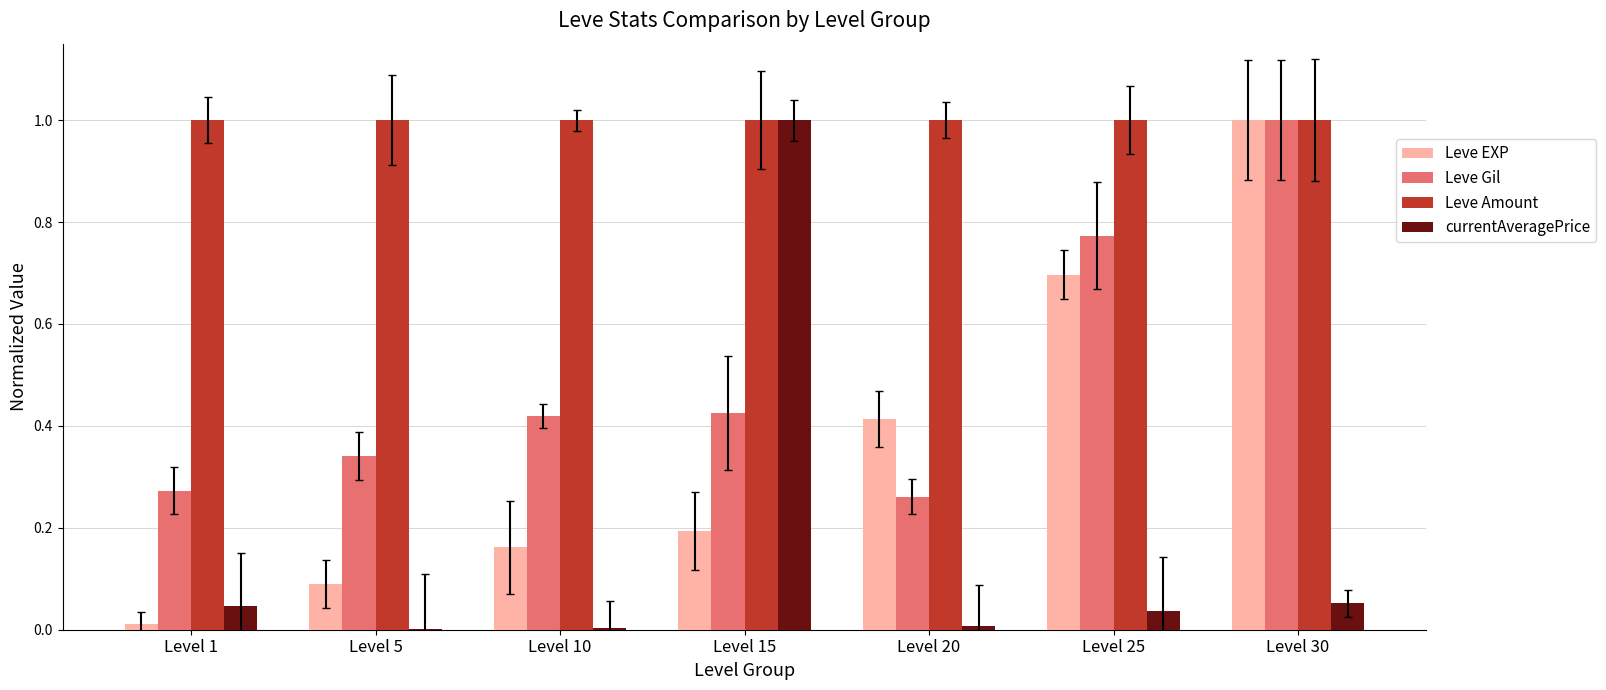

Rank the series at Level 1 from highest to lowest value.

Leve Amount, Leve Gil, currentAveragePrice, Leve EXP